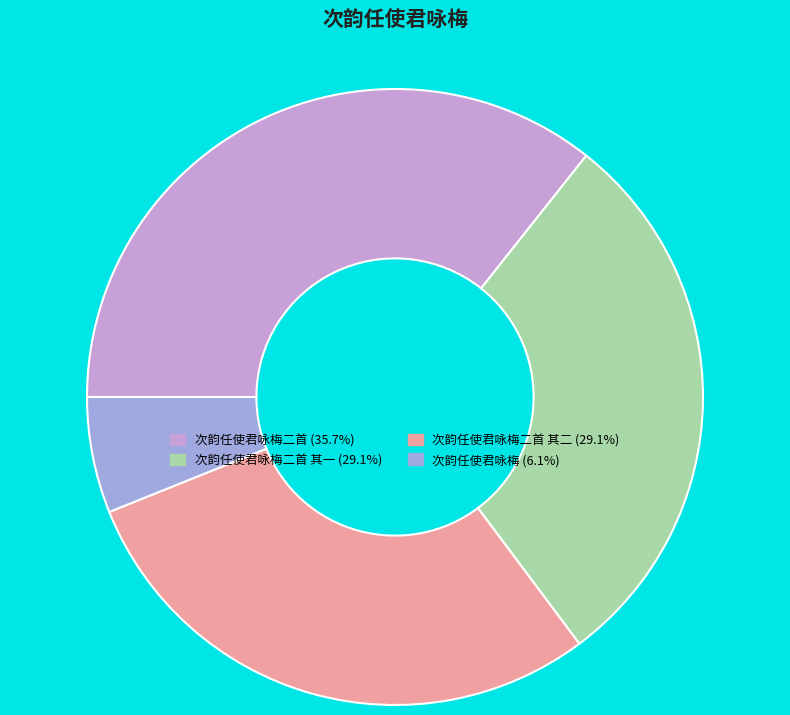

Does any single category account for the majority?

No